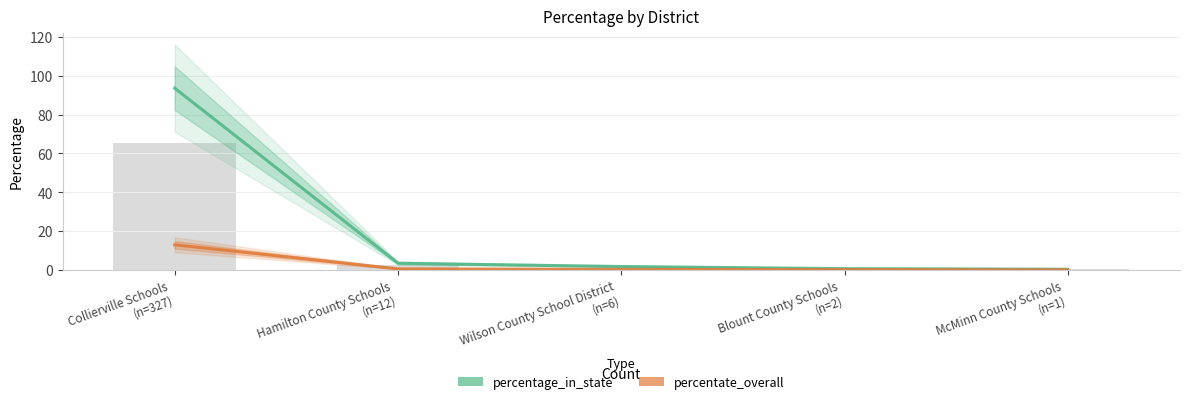

True or false: percentate_overall has a value of 19.8 at Collierville Schools
(n=327).

False